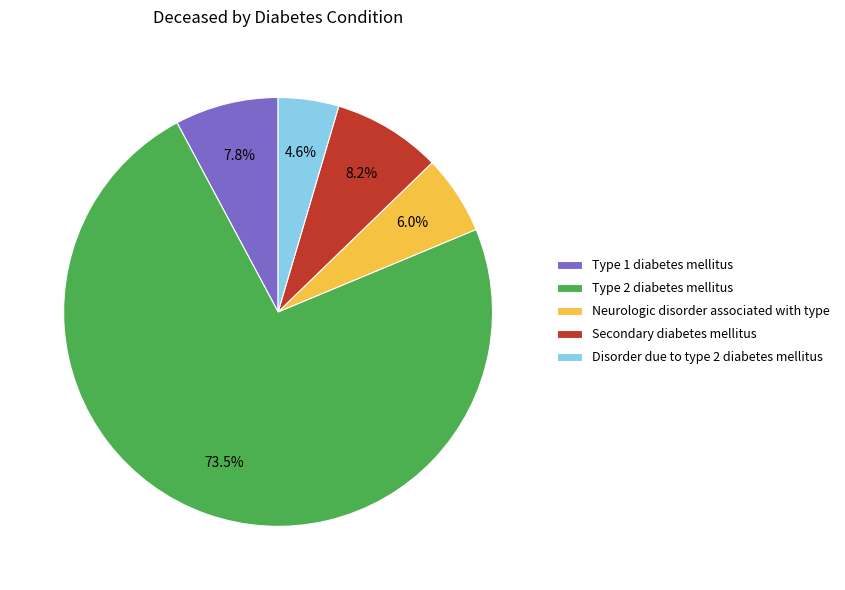

True or false: Disorder due to type 2 diabetes mellitus accounts for 5% of the total.

True